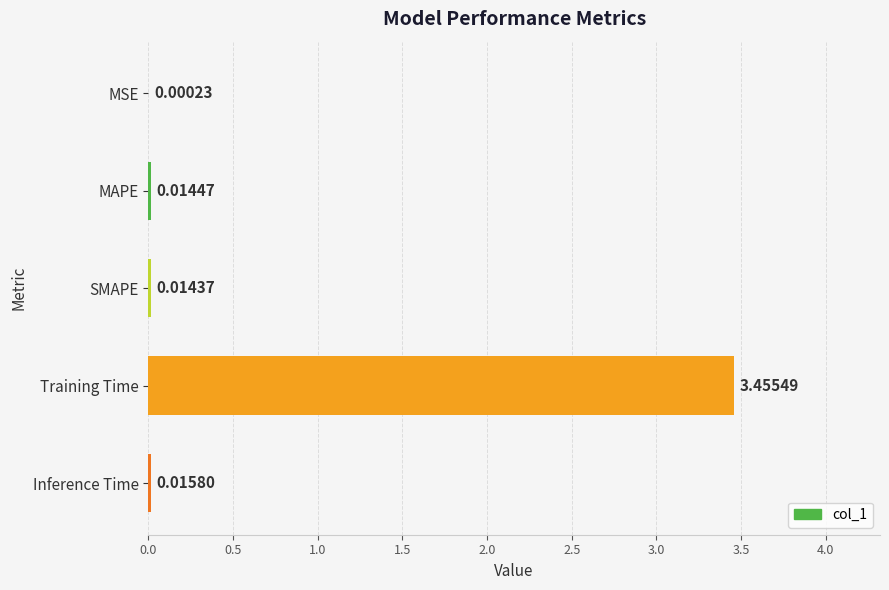

Which has a higher value, Training Time or MSE?

Training Time